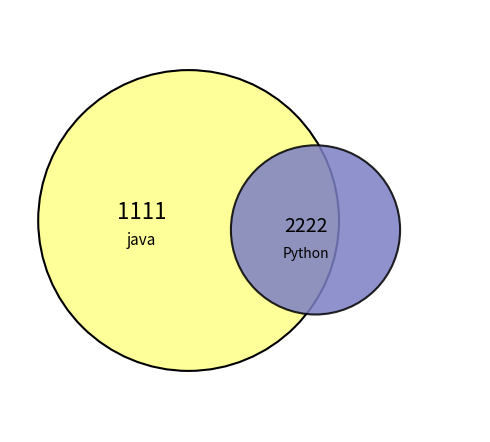

To the nearest percent, what is the difference between the Python and java slice percentages?

33%